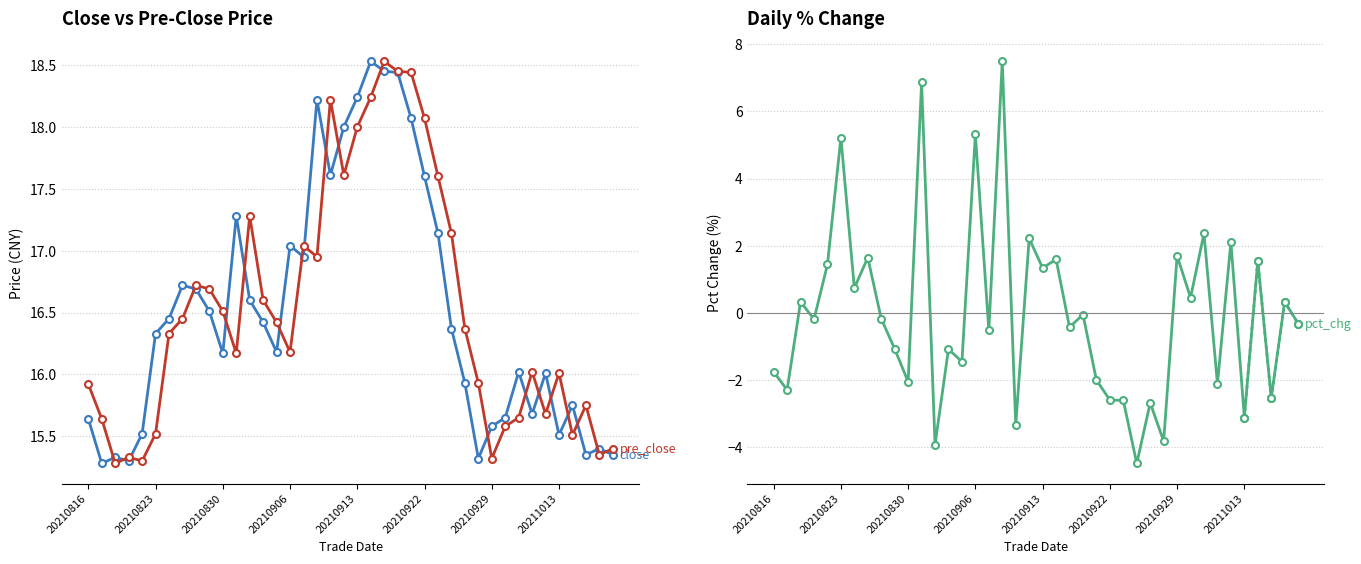

What is the difference between the maximum and minimum values in the pre_close series?

3.3